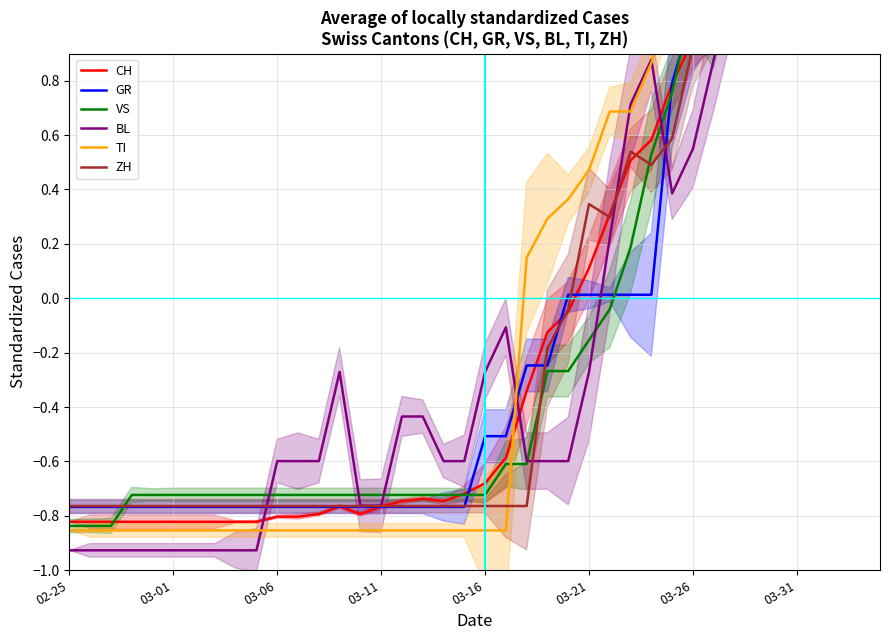

List the series in order of their peak value, lowest first.

TI, CH, VS, BL, ZH, GR